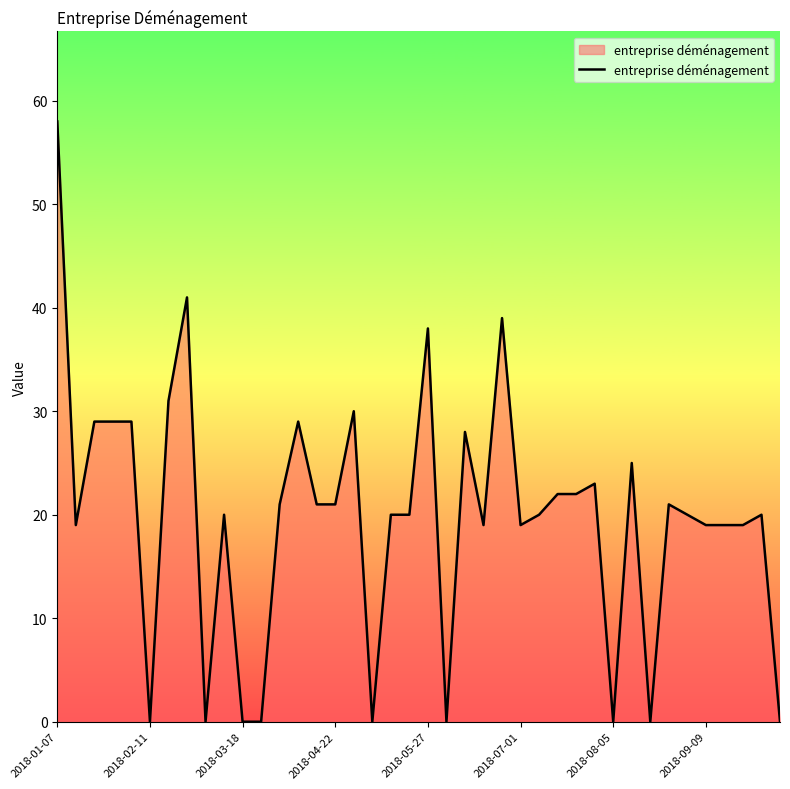

What is the maximum value shown in the chart?

58